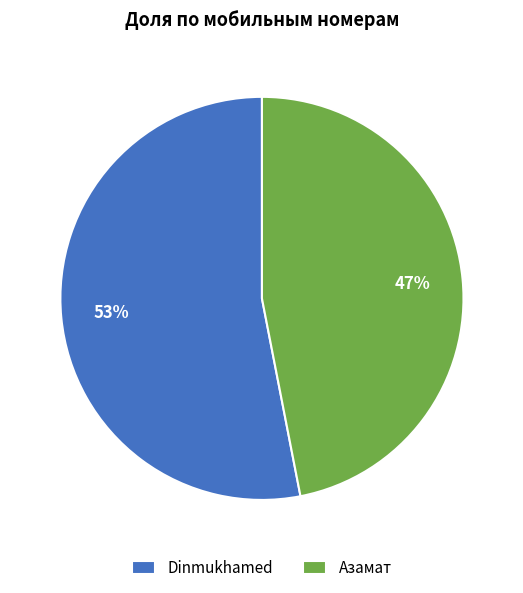

To the nearest percent, what portion does Азамат represent?

47%